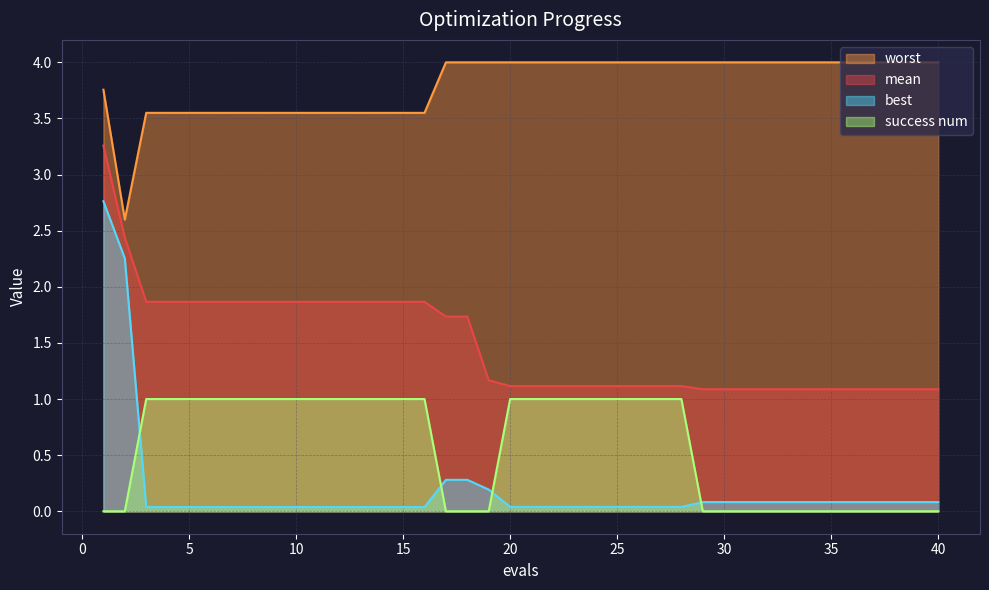

How many data points in worst are above 3?

39